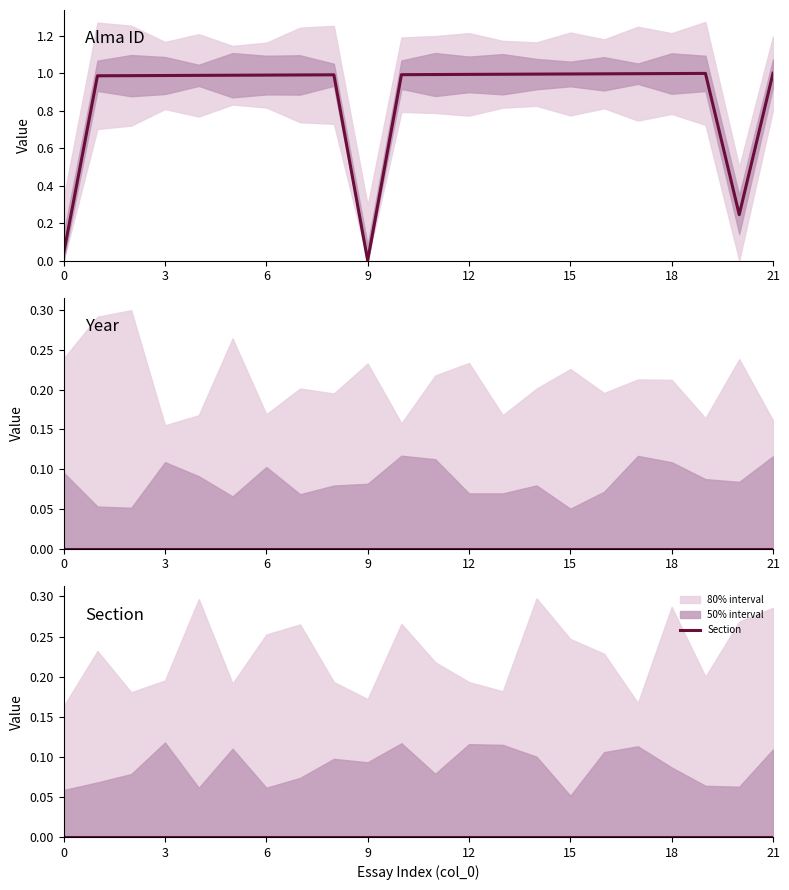

Is it true that Alma ID equals 1.0 at 13?

True